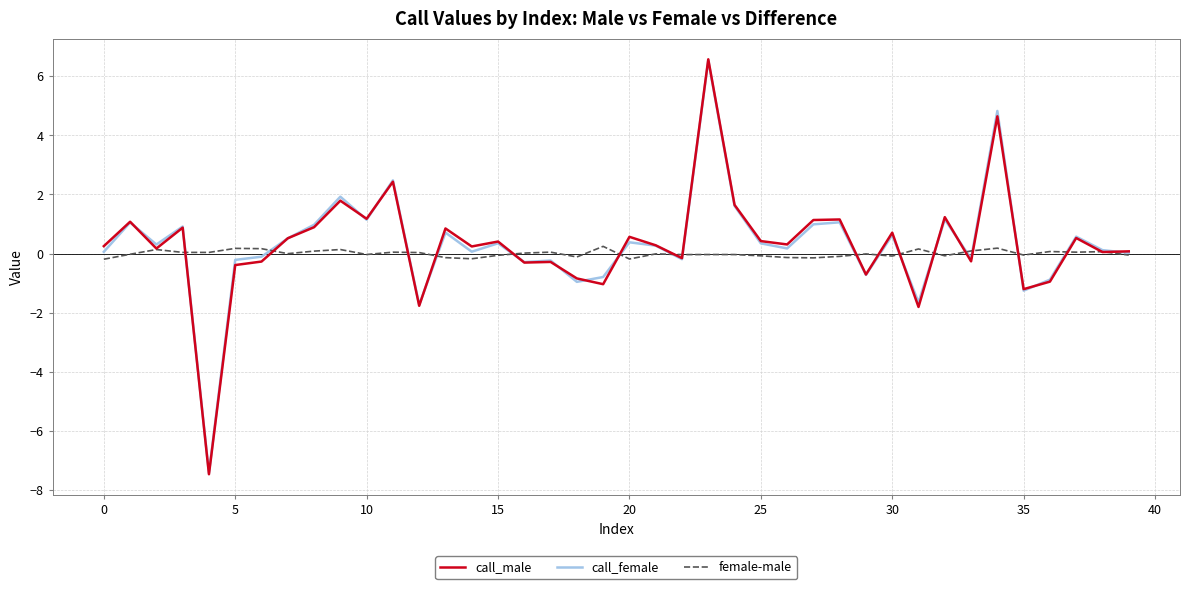

What is the maximum value for call_female?

6.5